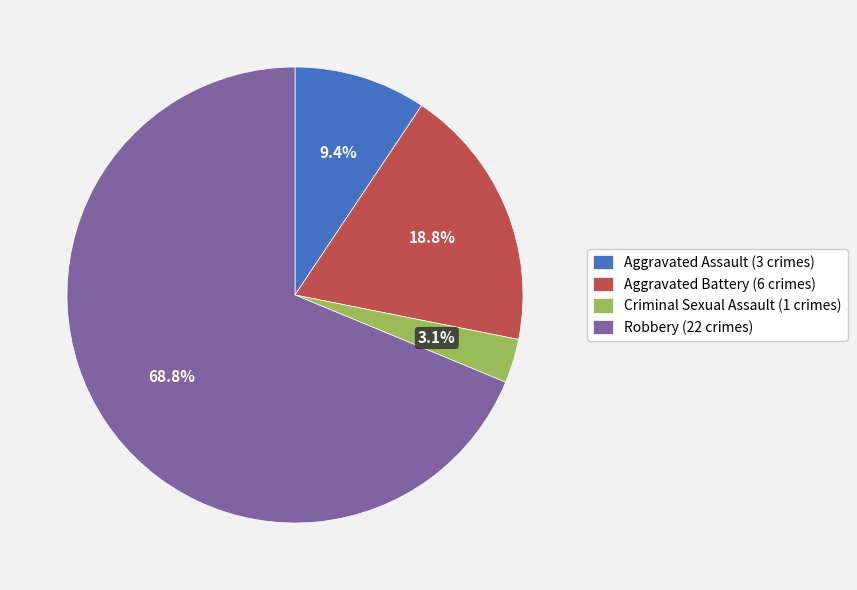

Which has a higher value, Criminal Sexual Assault (1 crimes) or Aggravated Battery (6 crimes)?

Aggravated Battery (6 crimes)